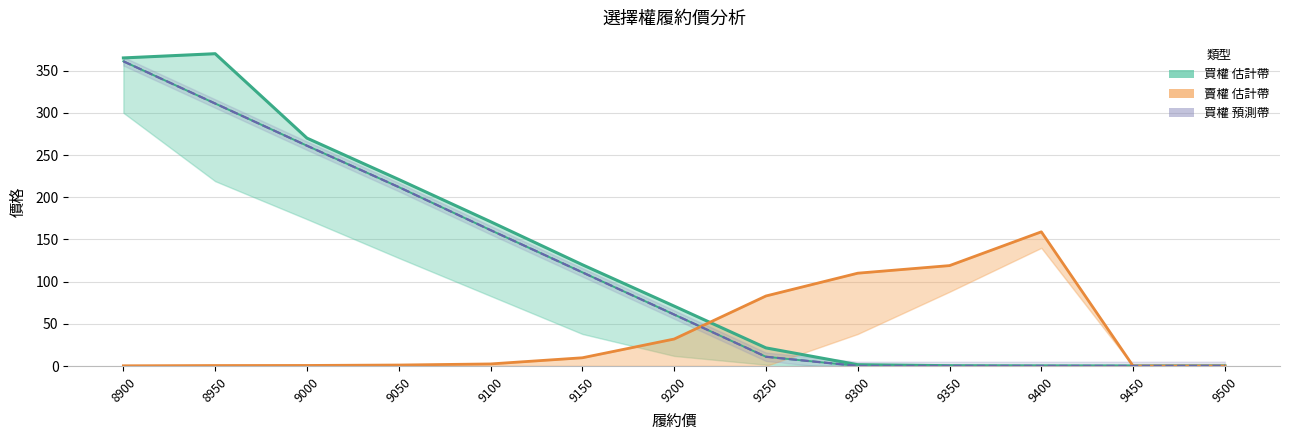

Reading left to right, transcribe all the data shown in this chart.

買權_最高價: 365.0	370.0	270.0	221.0	171.0	120.0	71.0	21.5	1.6	0.4	0.2	0.1	0.2
買權_加權最低: 361.0	311.0	261.0	212.0	161.0	111.0	61.0	11.0	0.1	0.1	0.1	0.1	0.2
賣權_最高價: 0.3	0.6	0.7	1.2	2.5	9.8	32.0	83.0	110.0	119.0	159.0	0.0	0.0
買權_加權最高: 361.0	311.0	261.0	212.0	161.0	111.0	61.0	11.0	0.1	0.1	0.1	0.1	0.2